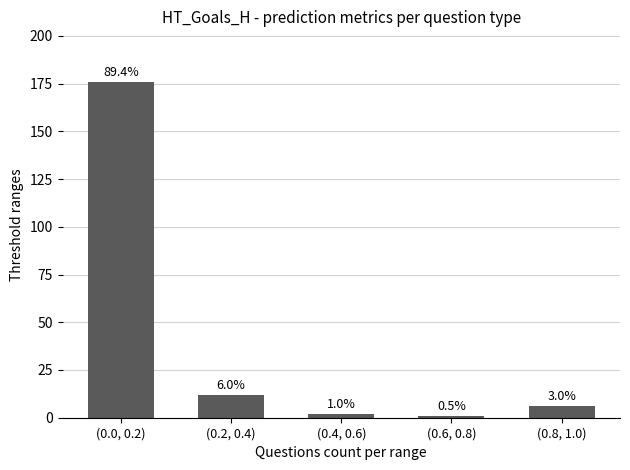

What is the maximum value shown in the chart?

176